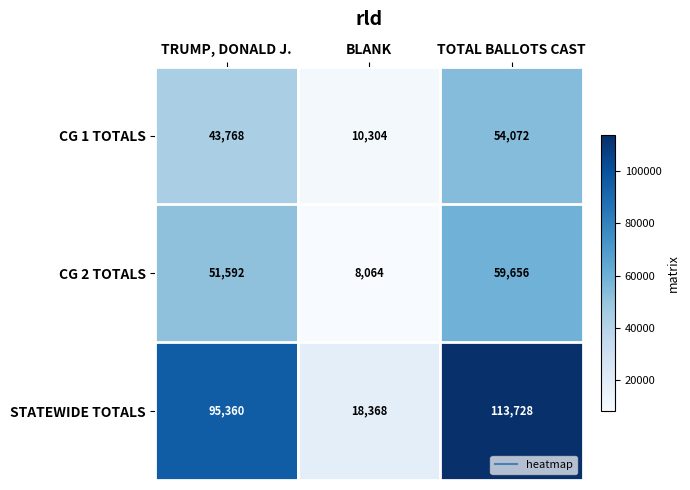

Count the number of categories in the chart.

3